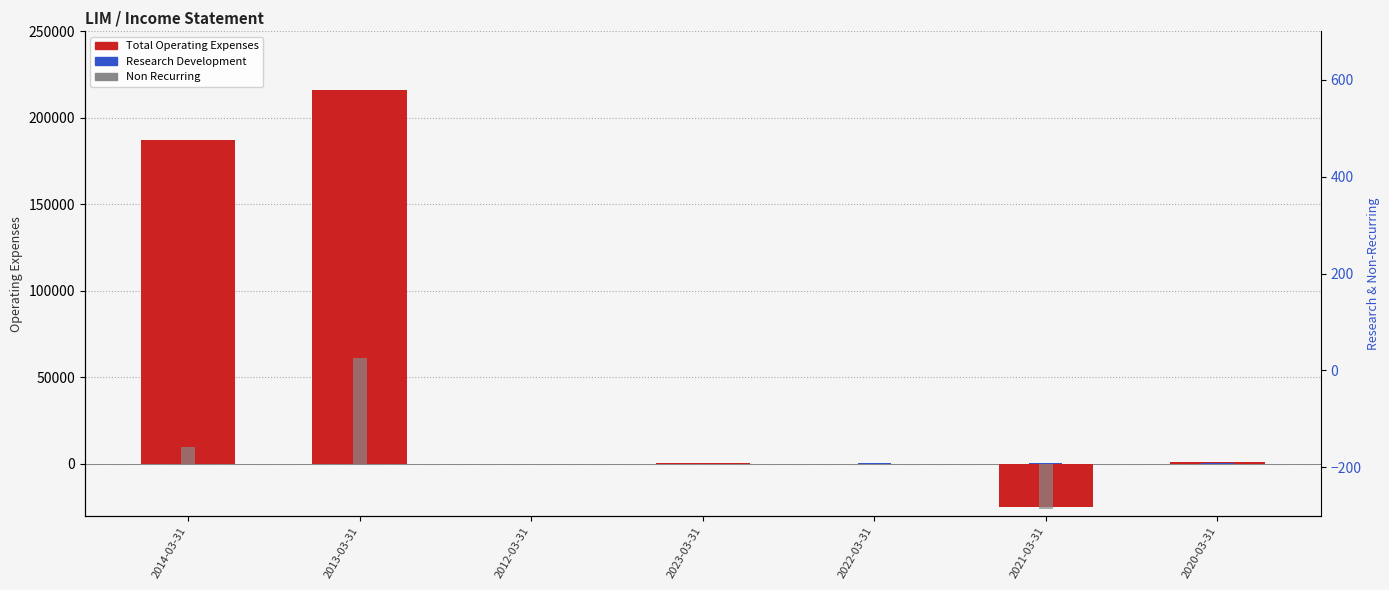

How many positive values does the Non Recurring series have?

2